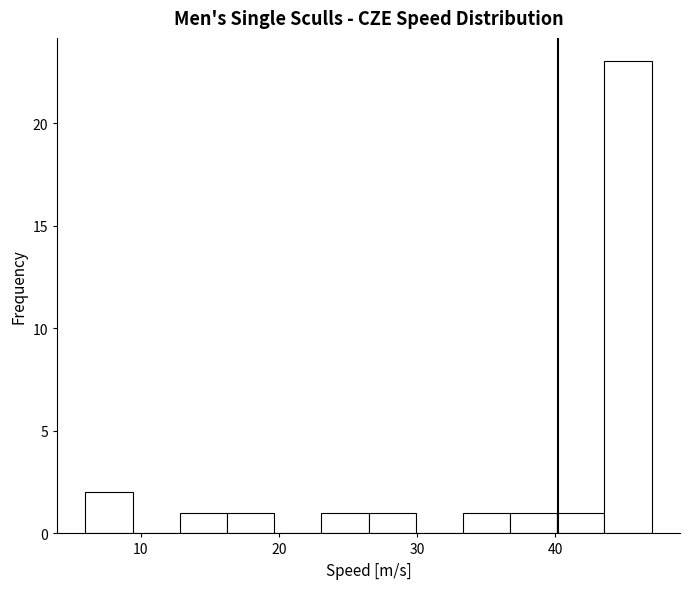

Around what value on the x-axis is the tallest bar? Give the approximate position of its centre, as read against the axis.

45